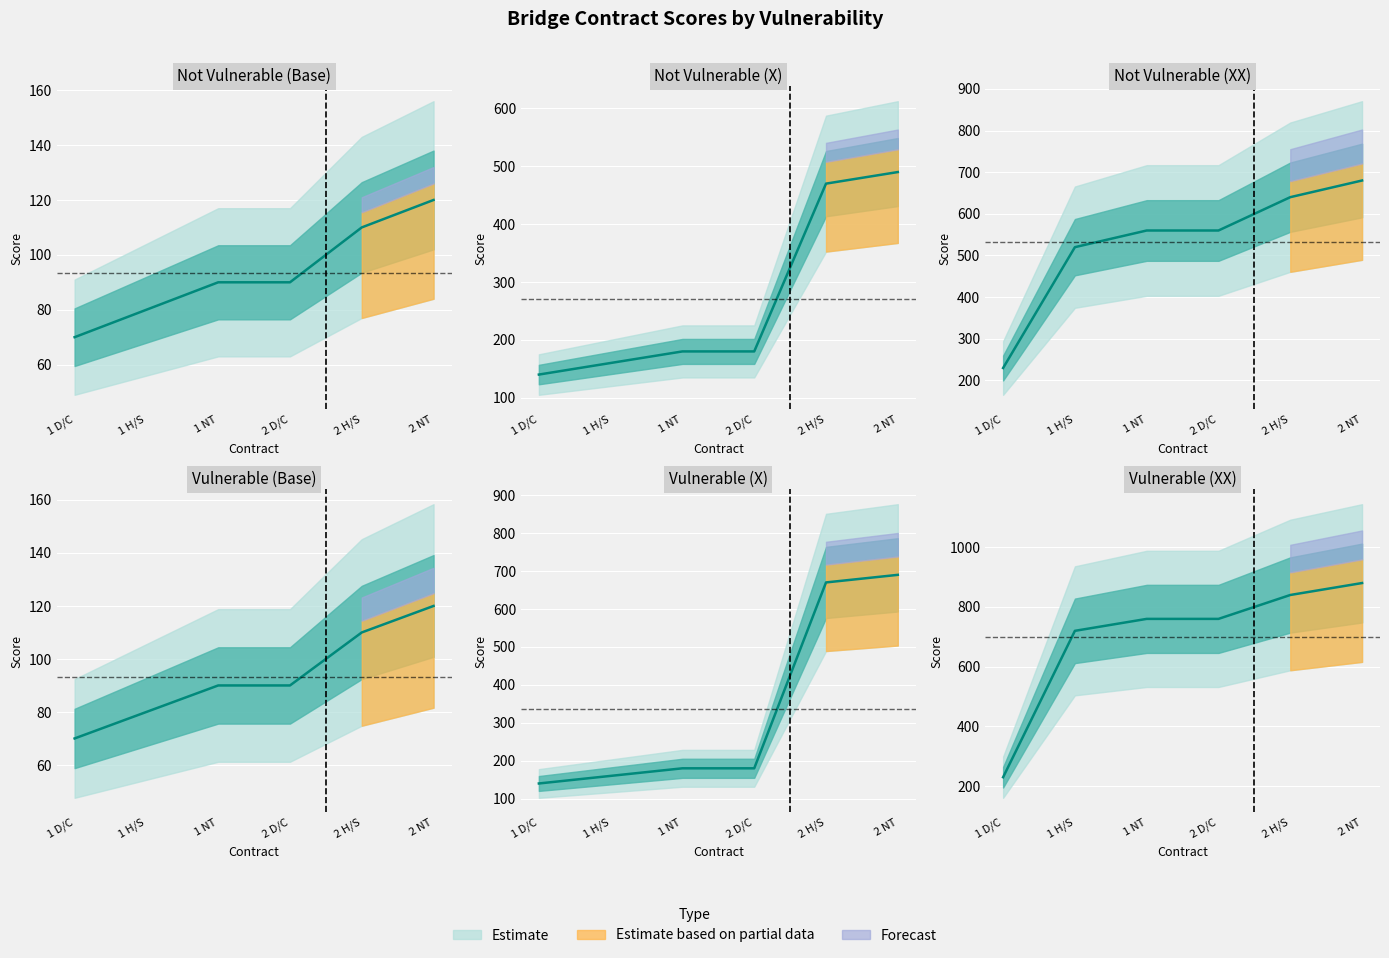

Which series has the widest spread of values?

Vulnerable XX